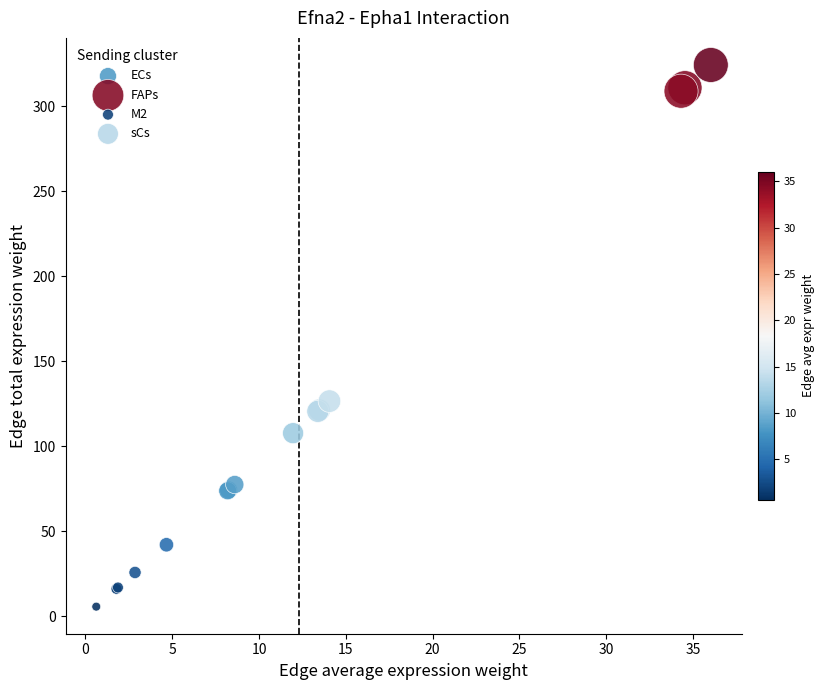

Which series reaches the maximum Y coordinate?

FAPs